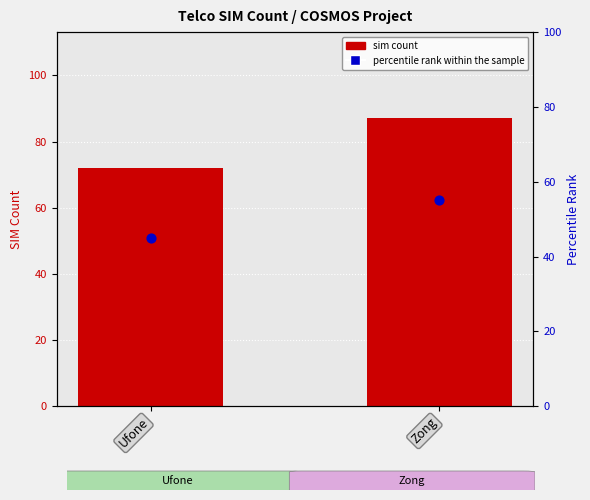

What are all the series names shown in the legend?

sim count, percentile rank within the sample